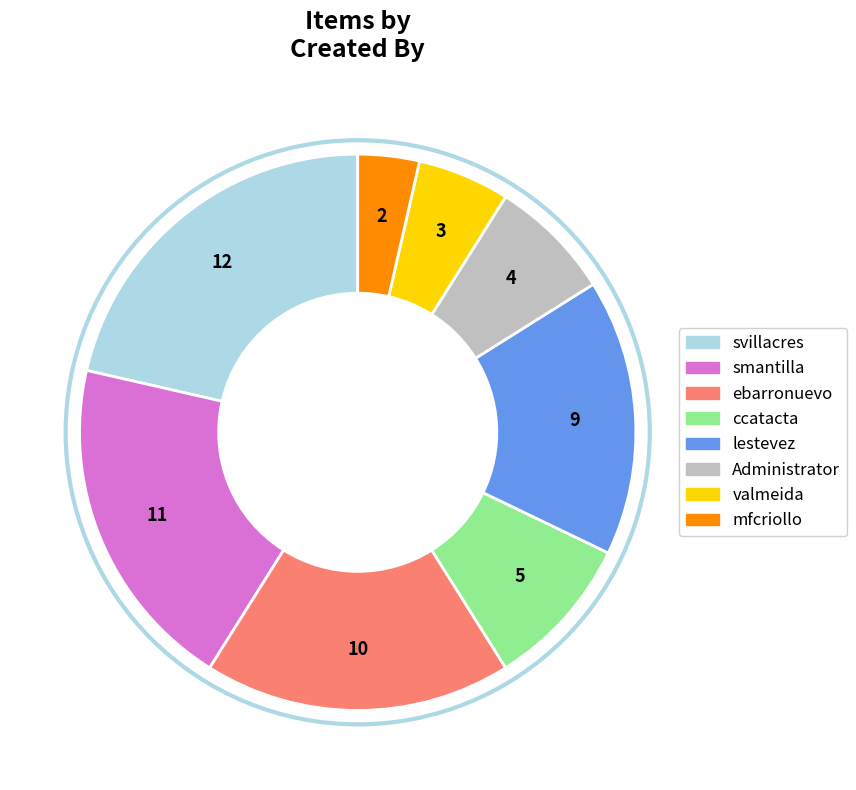

Which category has the smallest portion of the pie?

mfcriollo